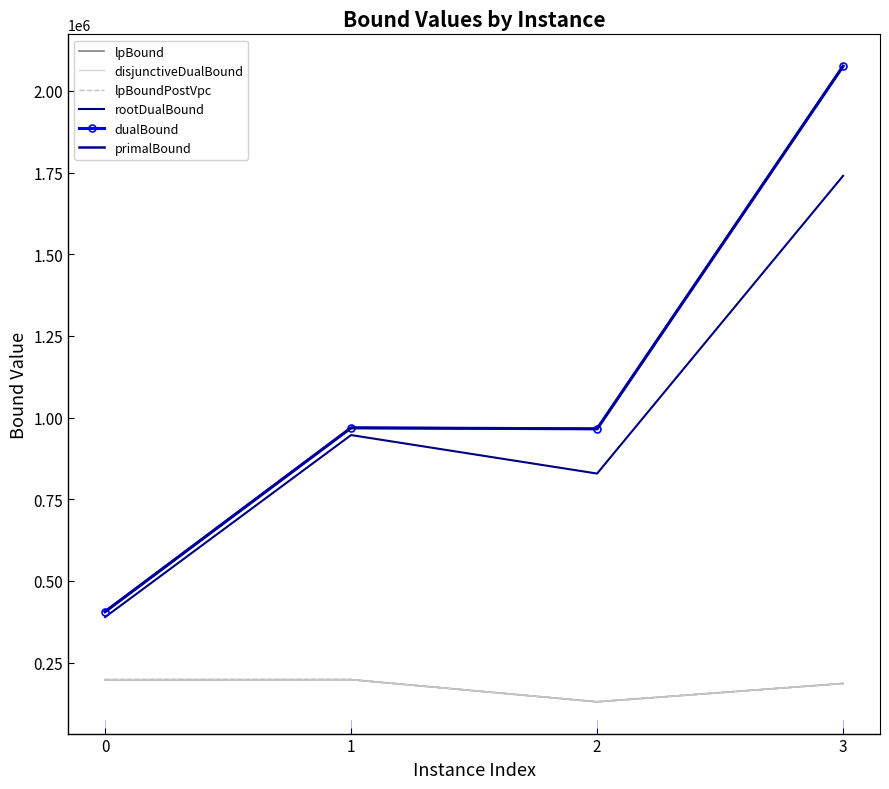

Where is the first local minimum for lpBound?

2